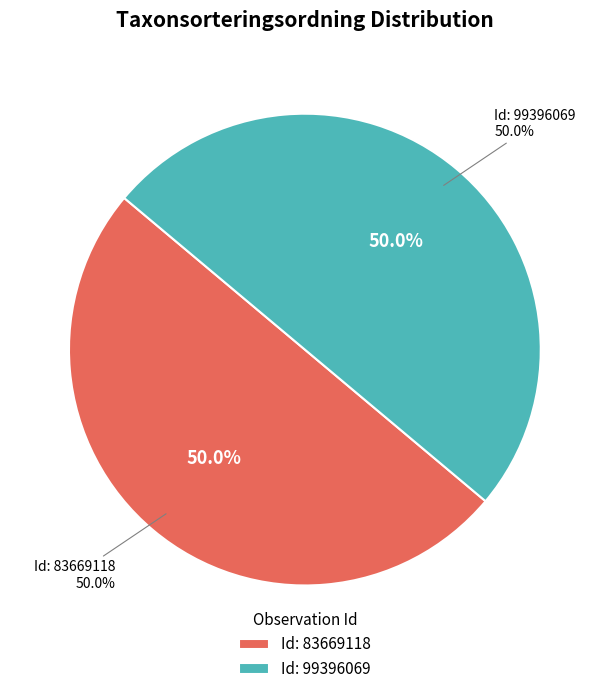

Which category has the biggest portion of the pie?

99396069